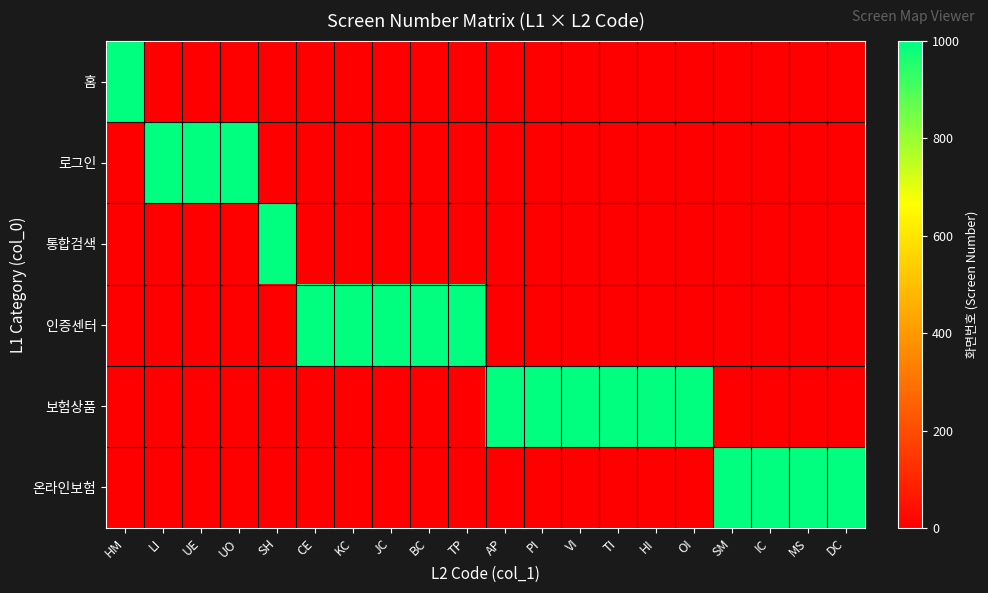

Rank the series by their maximum value, from lowest to highest.

홈, 로그인, 통합검색, 인증센터, 보험상품, 온라인보험